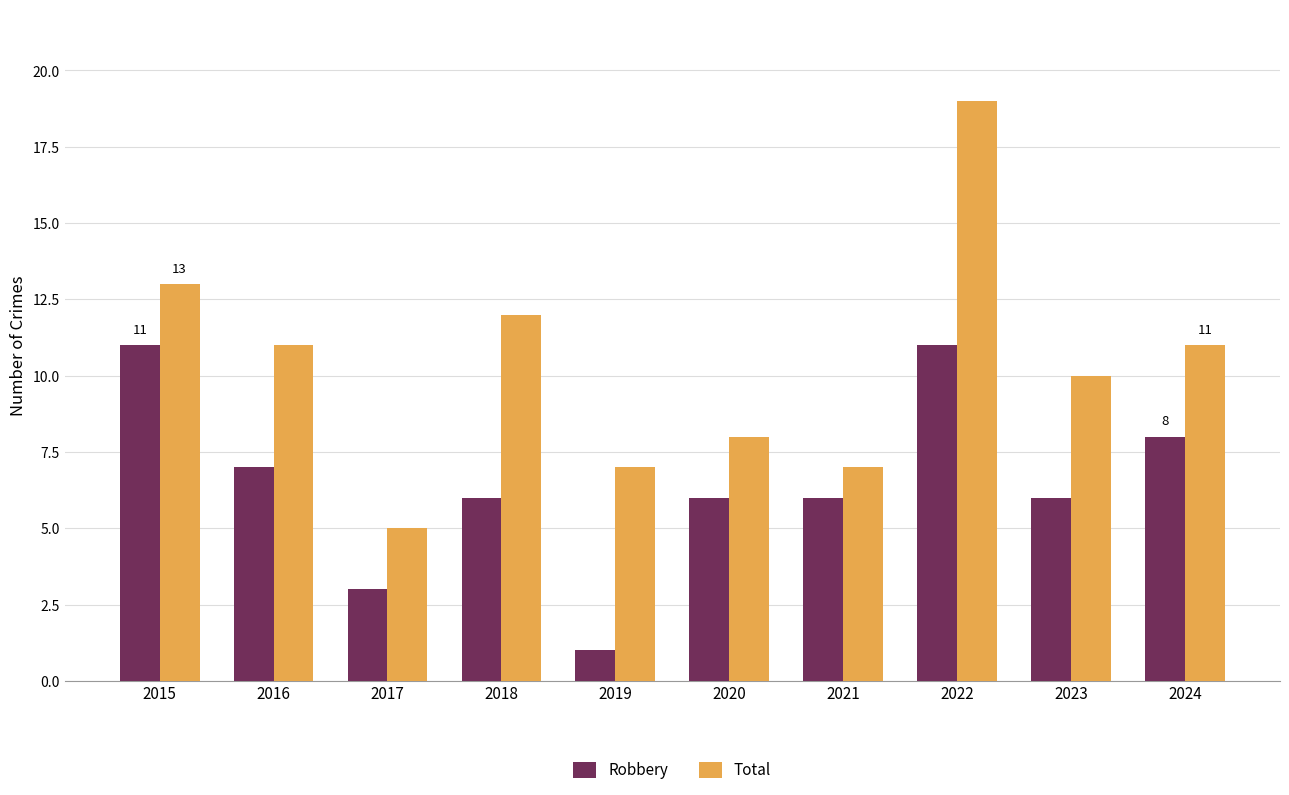

What is the difference between the highest and lowest values at 2020?

2